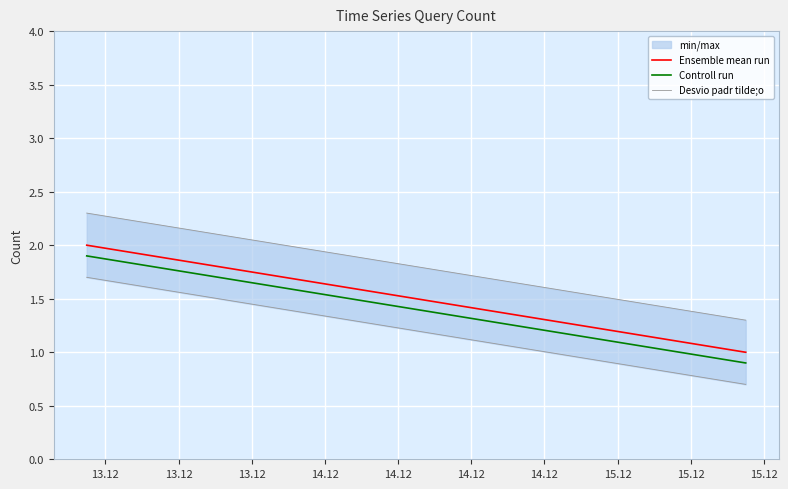

What is the difference between the maximum and minimum values in the Ensemble mean run series?

1.0